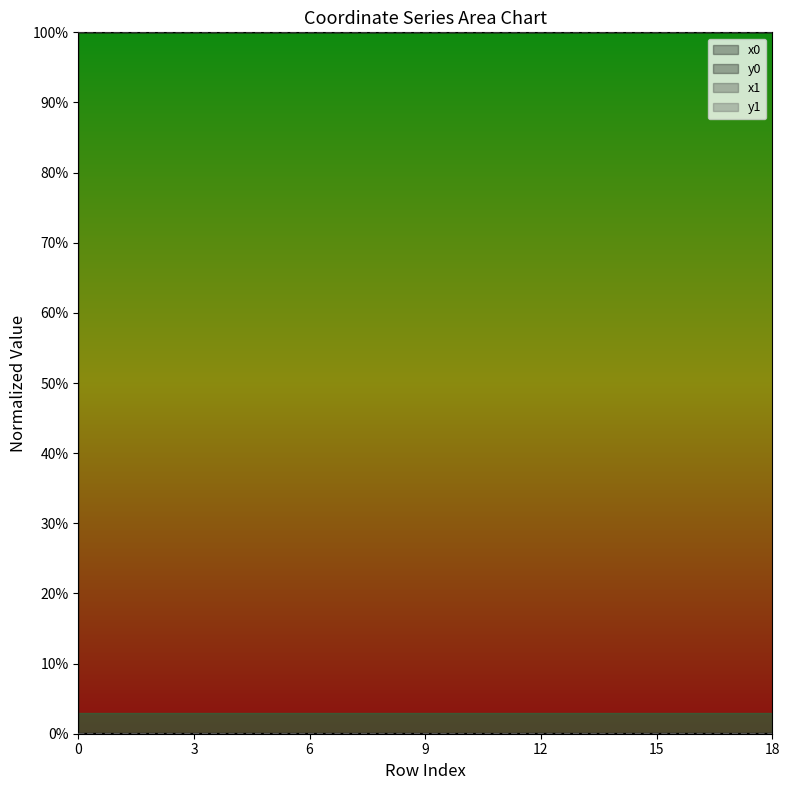

How many data points does each series have?

19